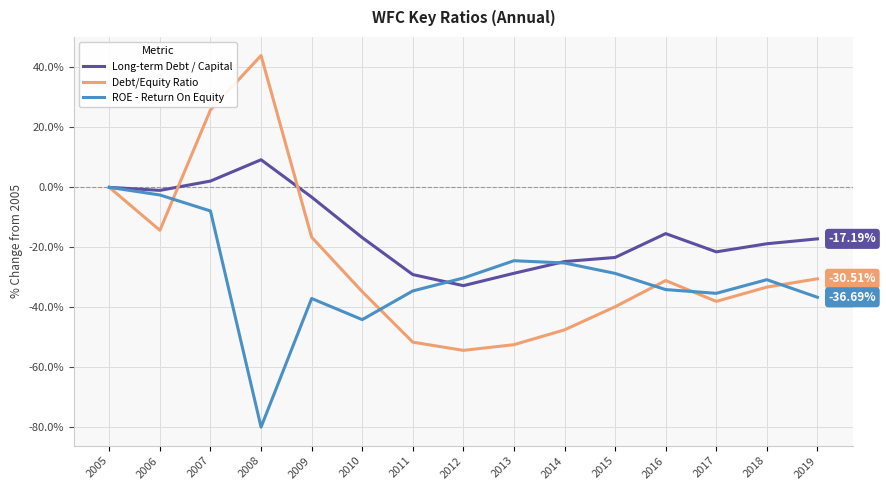

Rank the series by their average value, from highest to lowest.

Long-term Debt / Capital, Debt/Equity Ratio, ROE - Return On Equity